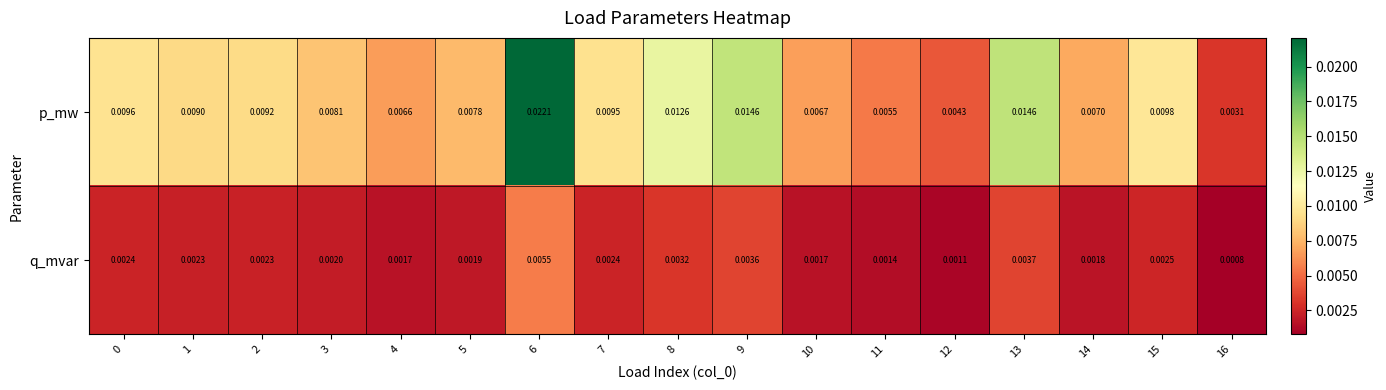

Rank the series by their maximum value, from lowest to highest.

q_mvar, p_mw